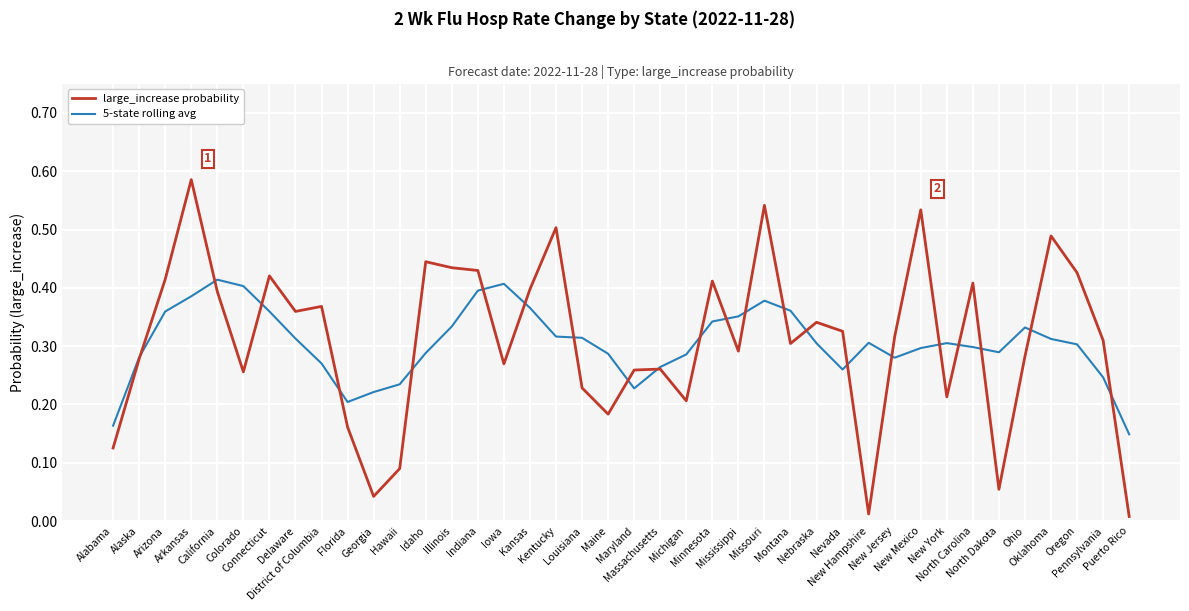

Which series has the widest spread of values?

large_increase probability